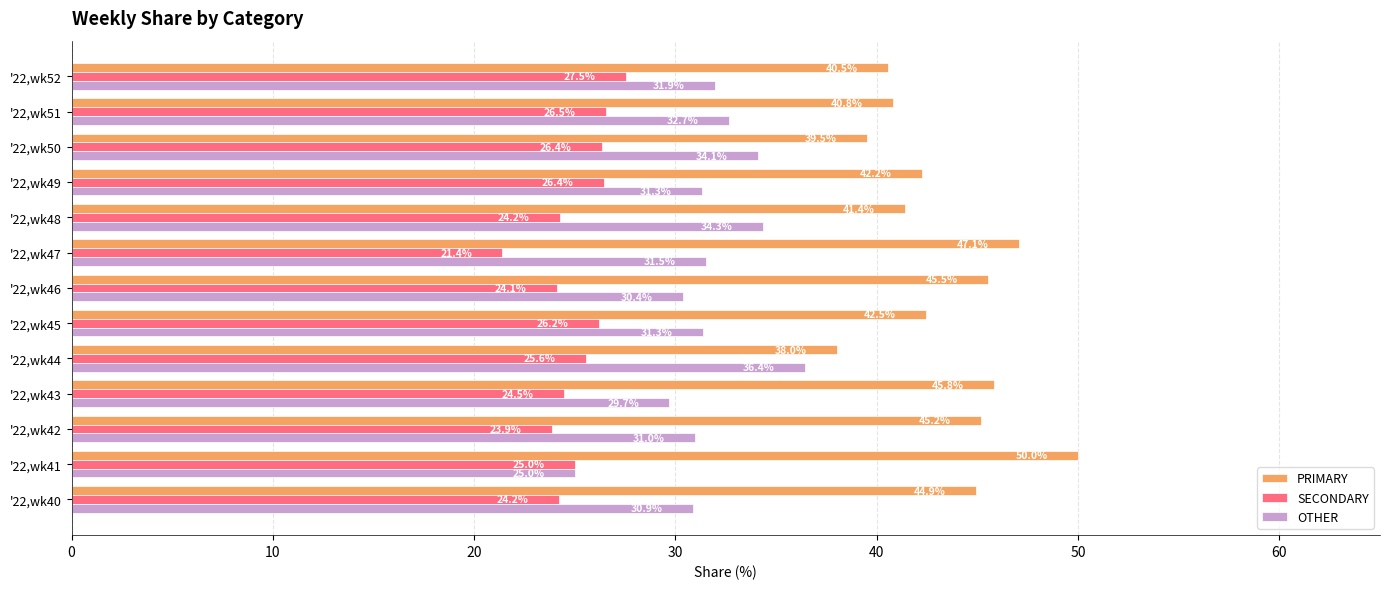

At how many categories does at least one series exceed 24?

13